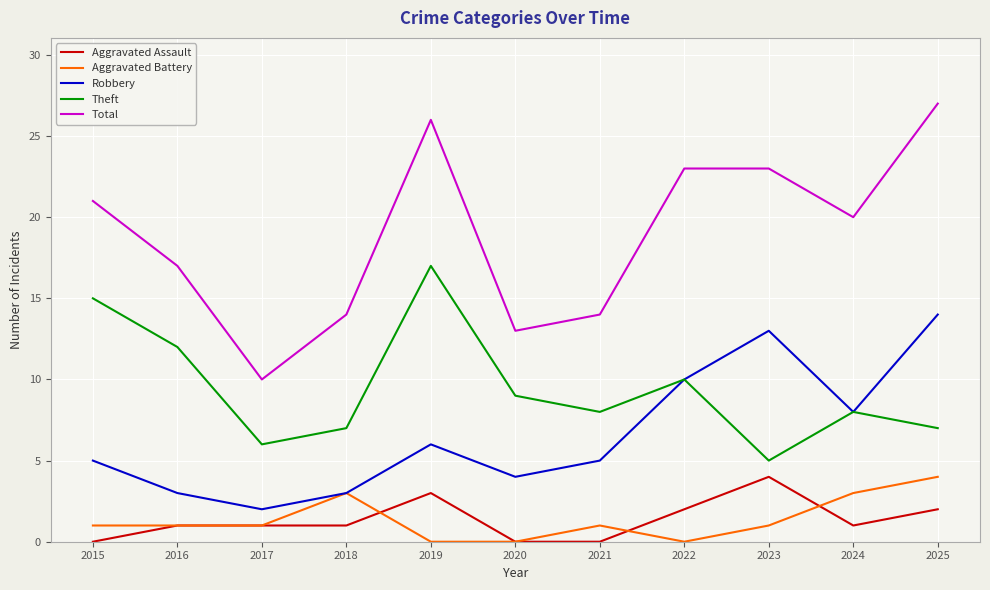

Read the Aggravated Battery value at 2018.

3